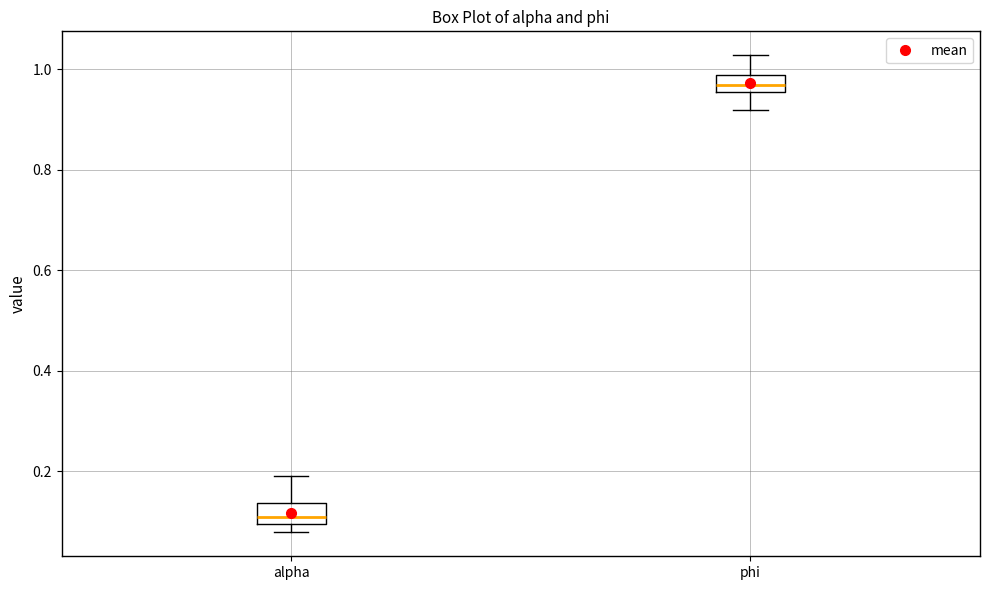

Where does the upper whisker of the box for alpha end on the y-axis? The values are not printed on the chart, so give them approximately, as read against the axis.

0.20